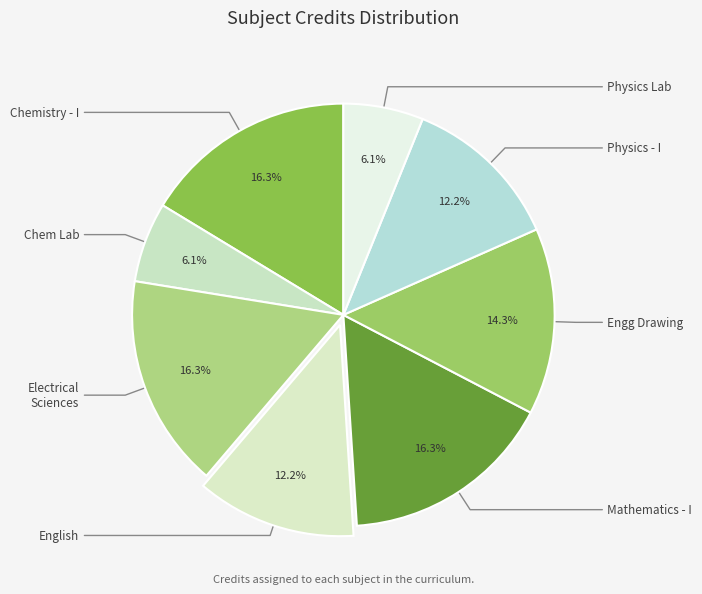

Is there a majority slice in this chart?

No